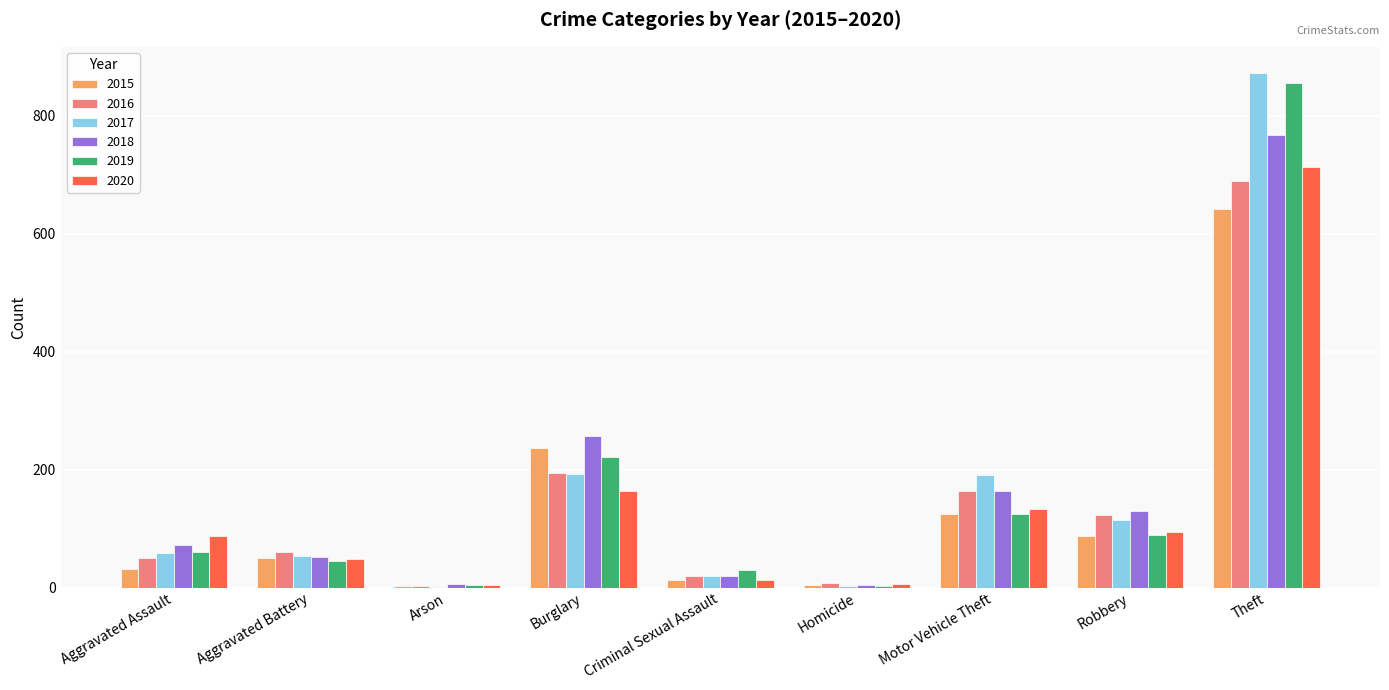

What is the highest value of the 2018 series?

767